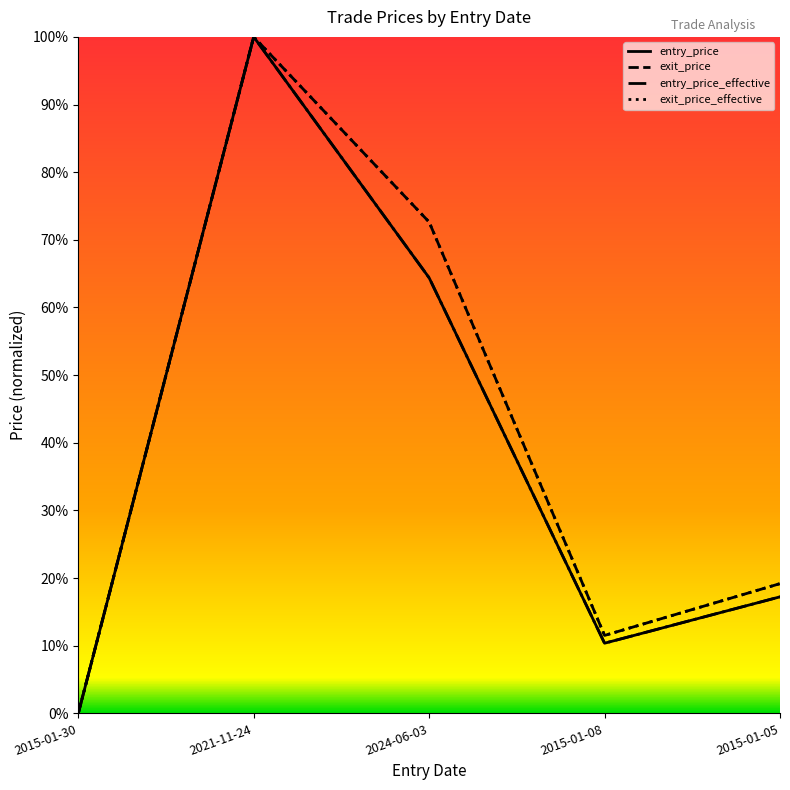

Reading left to right, transcribe all the data shown in this chart.

entry_price: 0.0	1.0	0.6	0.1	0.2
exit_price: 0.0	1.0	0.7	0.1	0.2
entry_price_effective: 0.0	1.0	0.6	0.1	0.2
exit_price_effective: 0.0	1.0	0.7	0.1	0.2